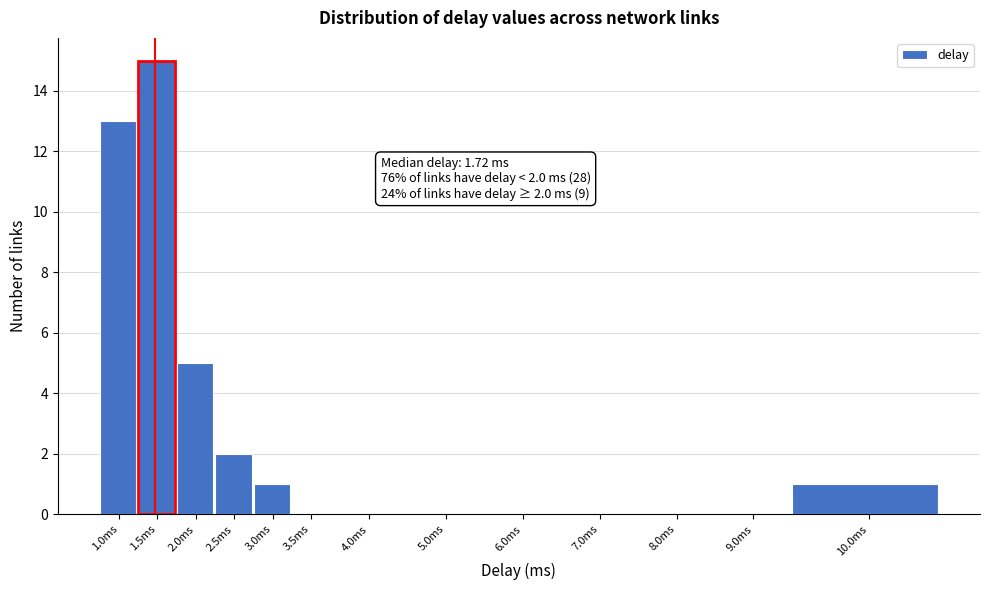

Reading left to right, what are all the values shown in this chart?

1.0ms=13	1.5ms=15	2.0ms=5	2.5ms=2	3.0ms=1	3.5ms=0	4.0ms=0	5.0ms=0	6.0ms=0	7.0ms=0	8.0ms=0	9.0ms=0	10.0ms=1